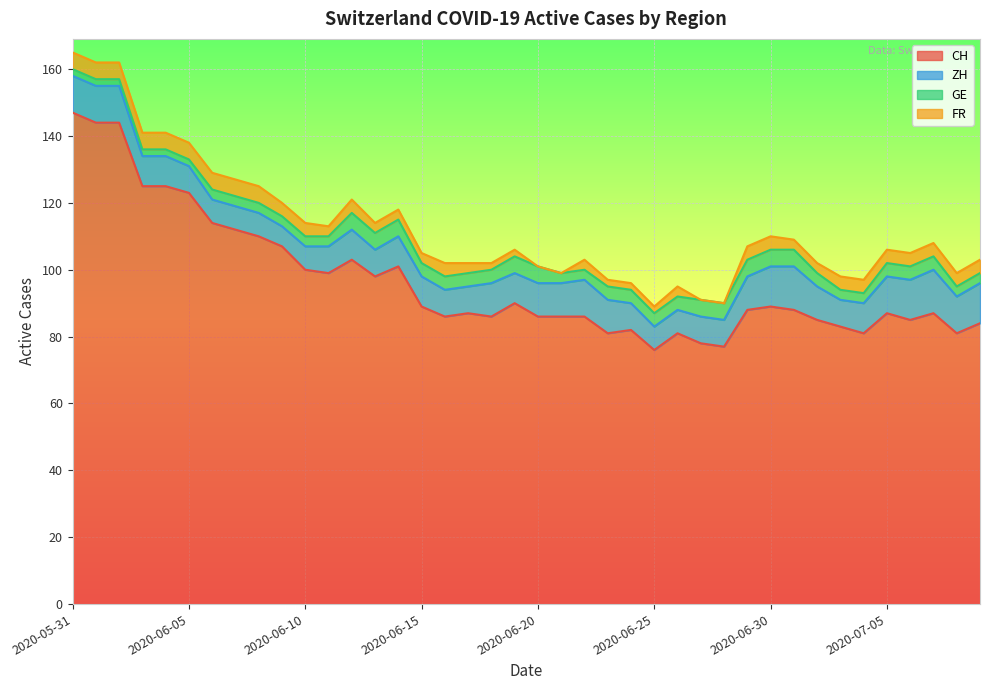

What is the highest value of the CH series?

147